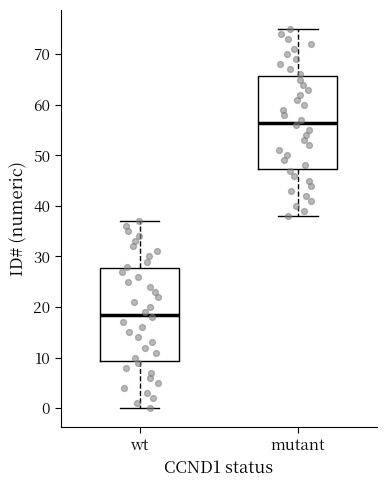

Where is the upper edge of the box for mutant on the y-axis? The values are not printed on the chart, so give them approximately, as read against the axis.

66